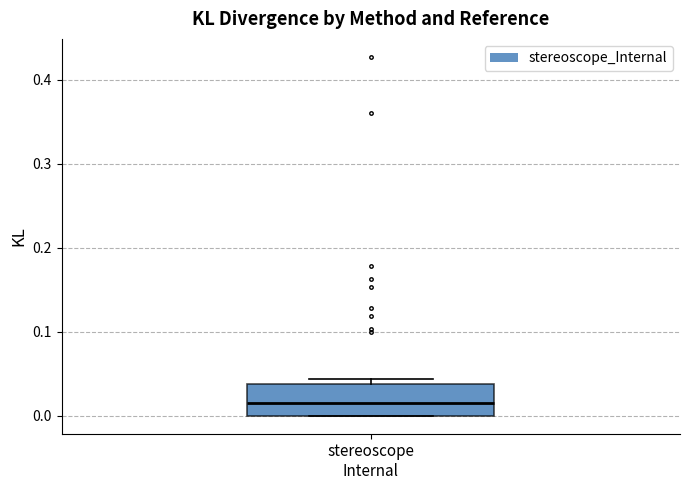

Where does the median line of the box for stereoscope Internal sit on the y-axis? The values are not printed on the chart, so give them approximately, as read against the axis.

0.02